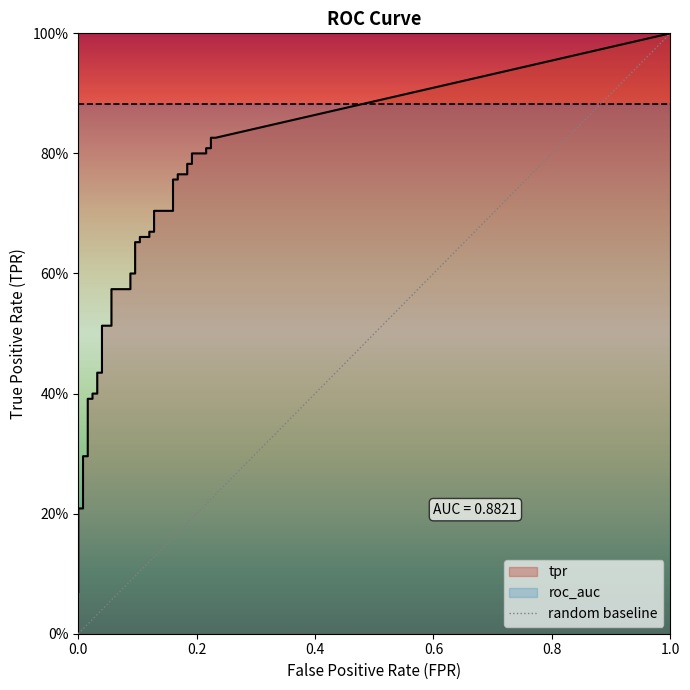

Is it true that the value at 0.0 is 0?

False